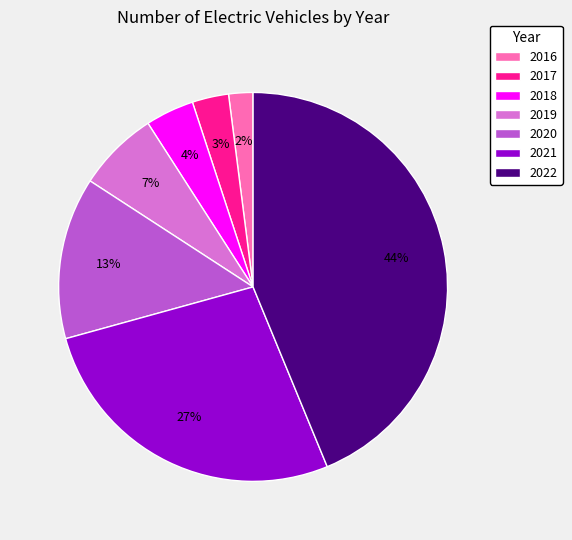

What is the smallest slice in the pie chart?

2016